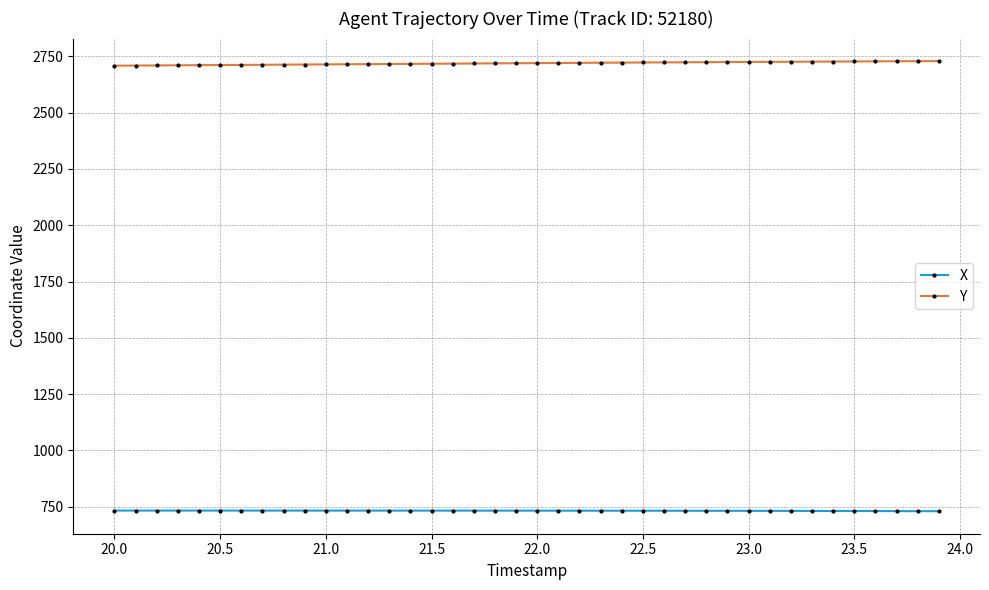

At how many categories does at least one series exceed 1584?

40